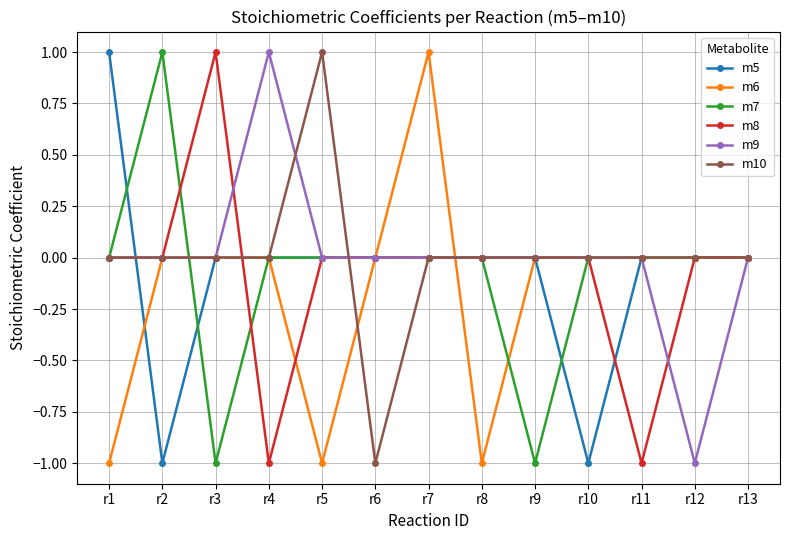

Count the number of categories in the chart.

13